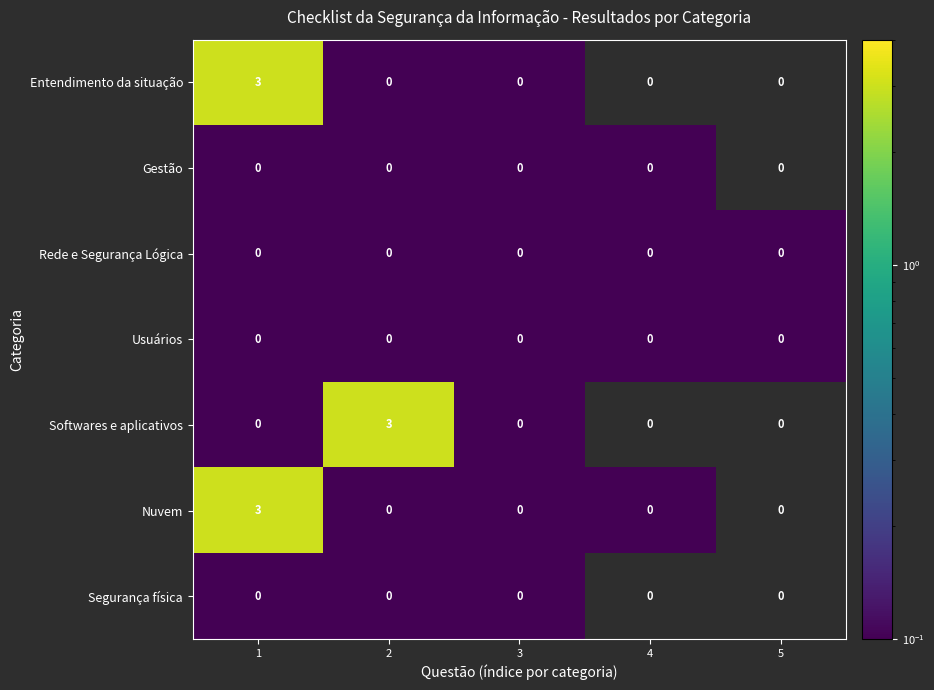

What is the greatest value displayed?

3